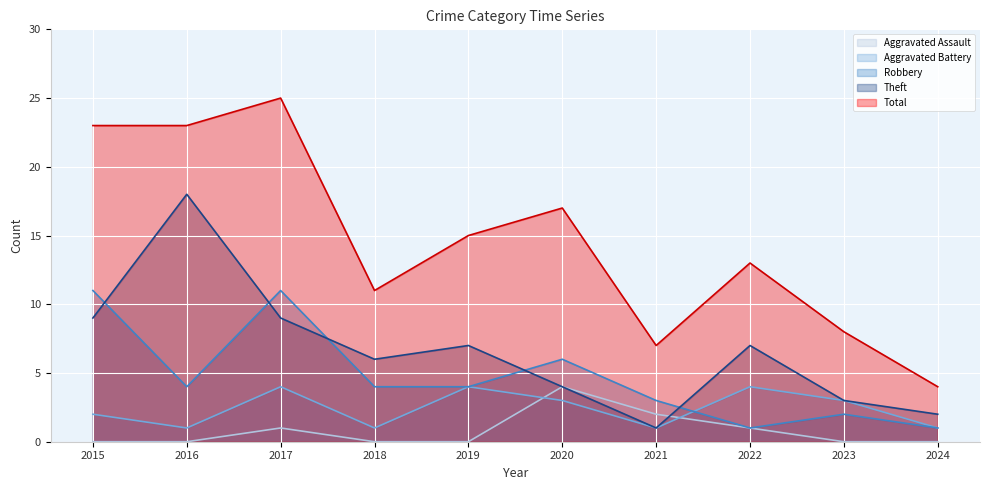

Reading left to right, what are all the values shown in this chart?

Aggravated Assault: 0	0	1	0	0	4	2	1	0	0
Aggravated Battery: 2	1	4	1	4	3	1	4	3	1
Robbery: 11	4	11	4	4	6	3	1	2	1
Theft: 9	18	9	6	7	4	1	7	3	2
Total: 23	23	25	11	15	17	7	13	8	4